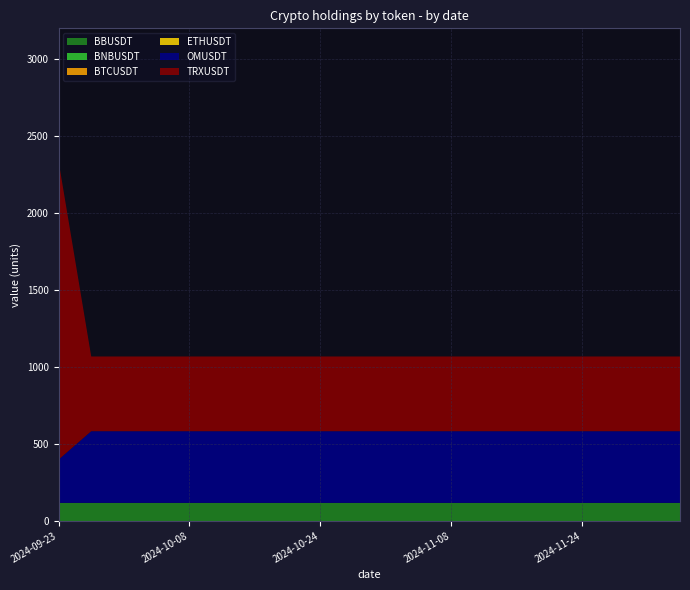

Reading left to right, list all the values displayed in this chart.

BBUSDT: 116.4	116.4	116.4	116.4	116.4	116.4	116.4	116.4	116.4	116.4	116.4	116.4	116.4	116.4	116.4	116.4	116.4	116.4	116.4	116.4
BNBUSDT: 0.0	0.0	0.0	0.0	0.0	0.0	0.0	0.0	0.0	0.0	0.0	0.0	0.0	0.0	0.0	0.0	0.0	0.0	0.0	0.0
BTCUSDT: 0.0	0.0	0.0	0.0	0.0	0.0	0.0	0.0	0.0	0.0	0.0	0.0	0.0	0.0	0.0	0.0	0.0	0.0	0.0	0.0
ETHUSDT: 0.1	0.1	0.1	0.1	0.1	0.1	0.1	0.1	0.1	0.1	0.1	0.1	0.1	0.1	0.1	0.1	0.1	0.1	0.1	0.1
OMUSDT: 281.0	465.8	465.8	465.8	465.8	465.8	465.8	465.8	465.8	465.8	465.8	465.8	465.8	465.8	465.8	465.8	465.8	465.8	465.8	465.8
TRXUSDT: 1941.5	485.4	485.4	485.4	485.4	485.4	485.4	485.4	485.4	485.4	485.4	485.4	485.4	485.4	485.4	485.4	485.4	485.4	485.4	485.4